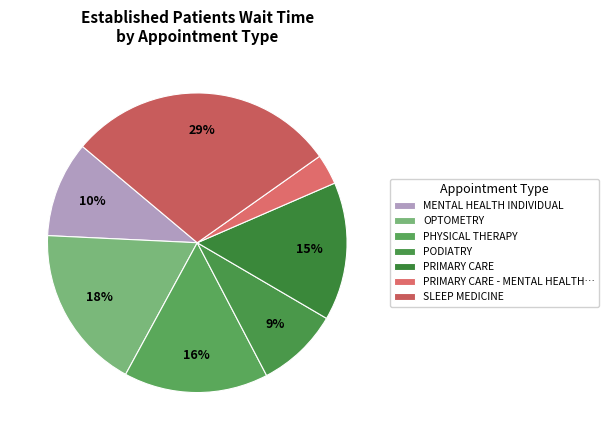

What is the largest slice in the pie chart?

SLEEP MEDICINE